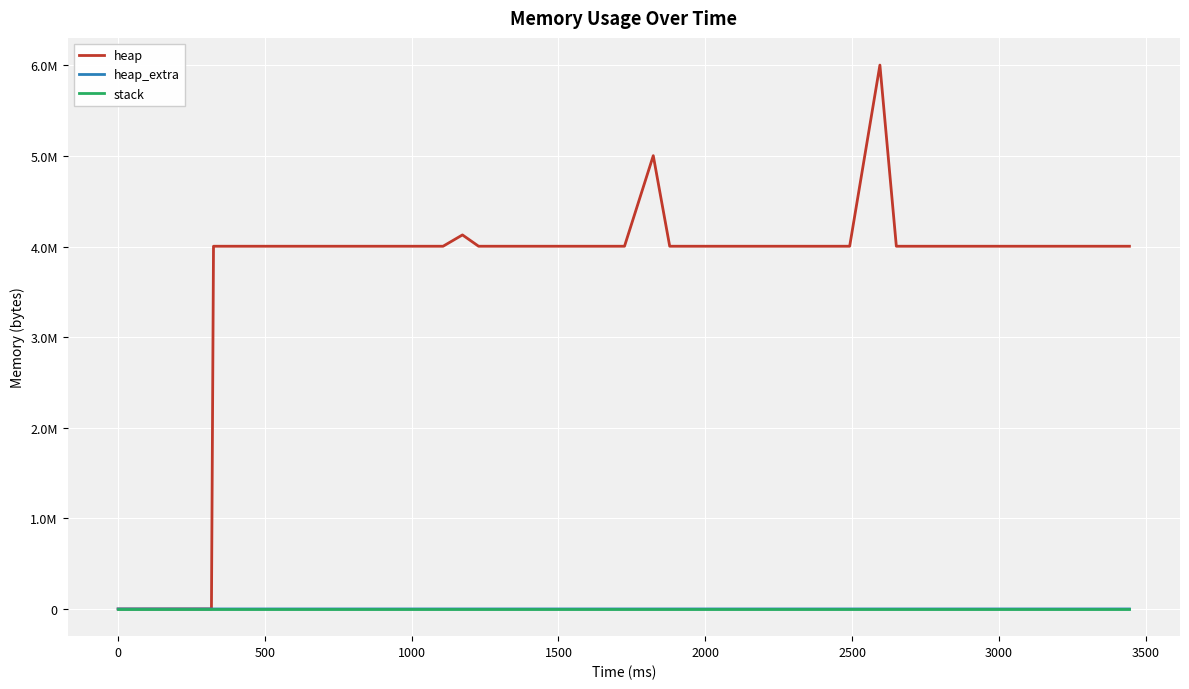

Reading right to left, list all the values displayed in this chart.

heap: 4004576	4004568	4004596	4004576	4004568	4004568	4004568	4004576	4004568	4004568	4004576	4004568	6004568	4004688	4004576	4004568	4004584	4004576	4004568	4004568	4004568	4004576	4004576	4004576	5004568	4004568	4004584	4004576	4004596	4004576	4004576	4004600	4004584	4004568	4129568	4004568	4004576	4004568	472	0
heap_extra: 48	32	44	48	32	32	32	48	32	32	48	32	40	48	48	32	40	48	32	32	32	48	48	48	40	32	40	48	44	48	48	40	40	32	48	32	48	32	16	0
stack: 0	0	0	0	0	0	0	0	0	0	0	0	0	0	0	0	0	0	0	0	0	0	0	0	0	0	0	0	0	0	0	0	0	0	0	0	0	0	0	0